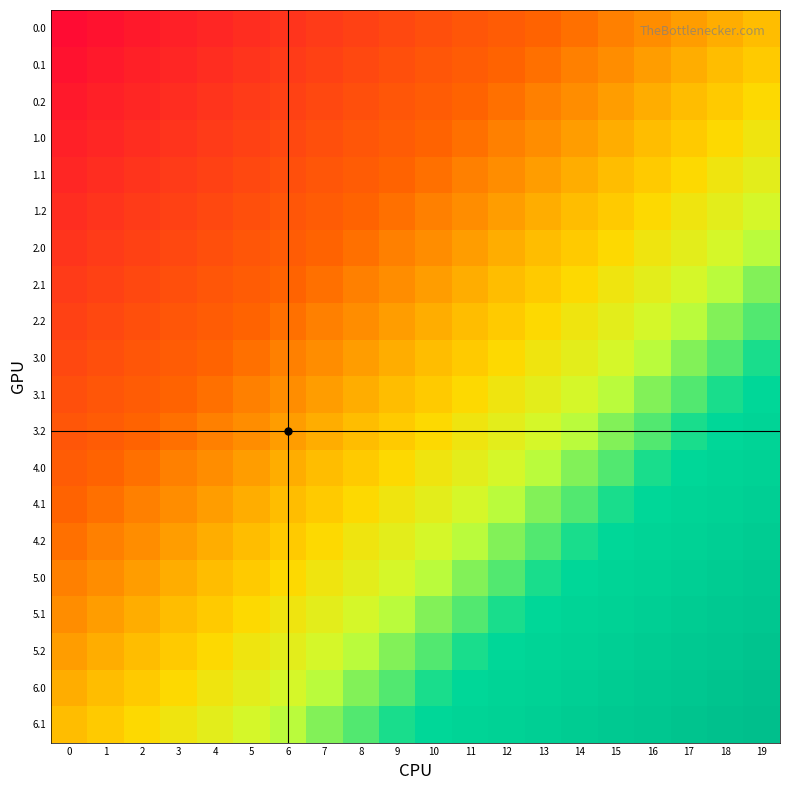

What is the difference between the highest and lowest values at 12?

1.0